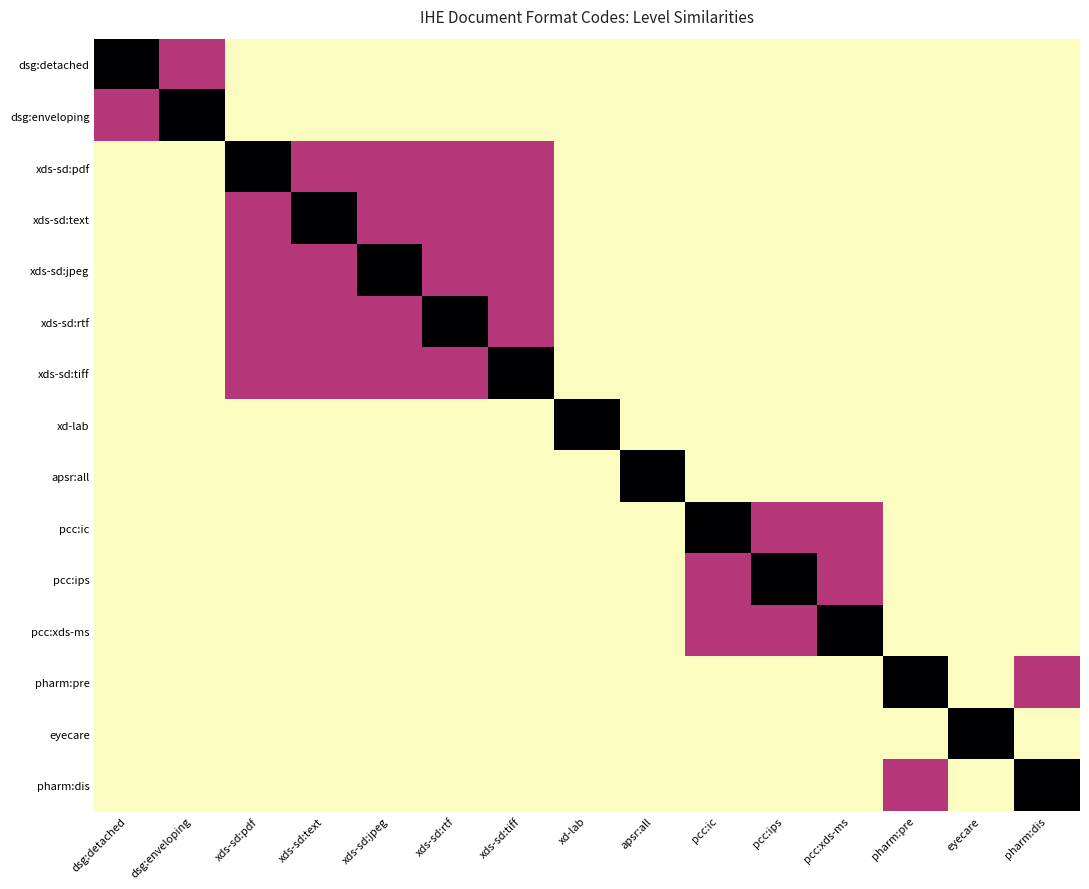

Which series has the widest spread of values?

dsg:detached